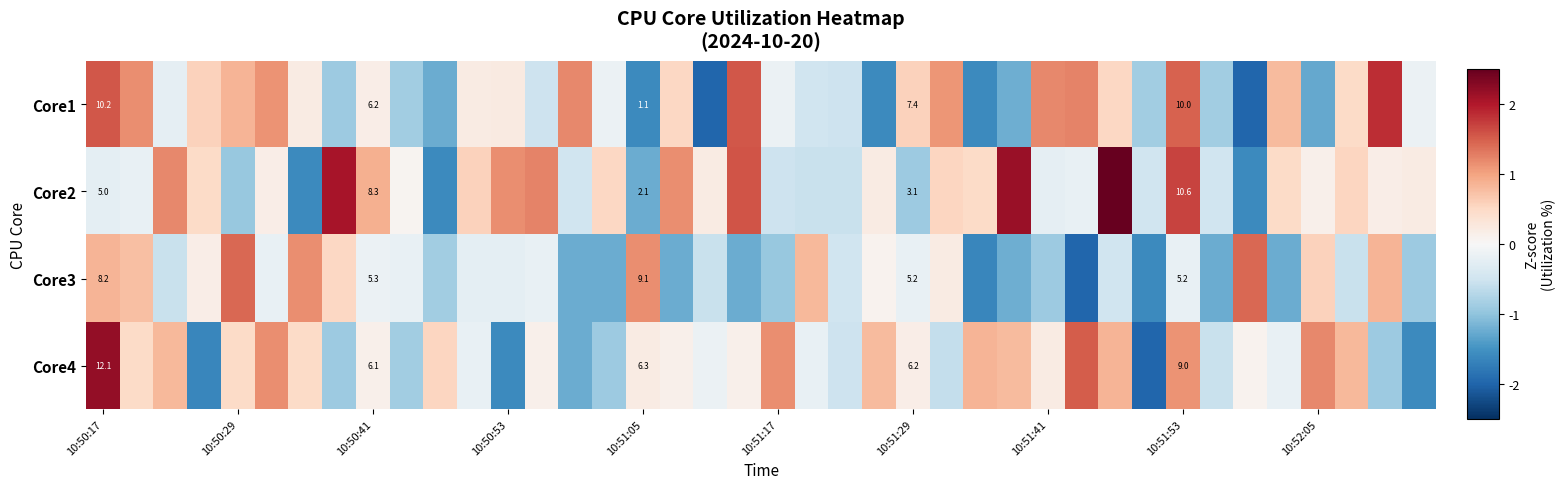

How many categories are shown in the chart?

40